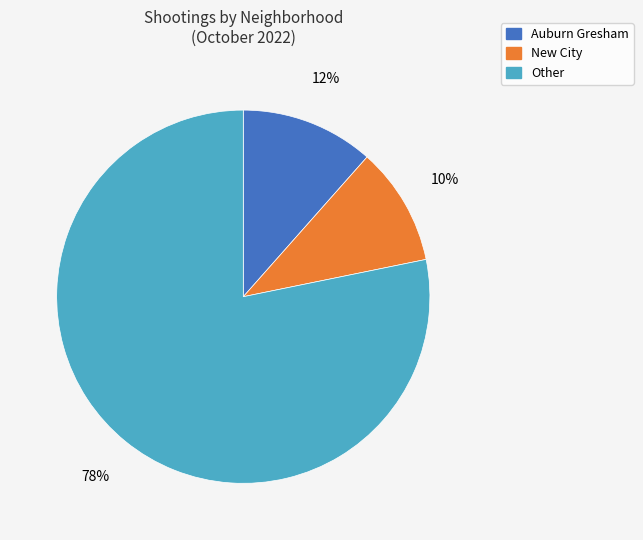

To the nearest percent, what is the average slice percentage?

33%